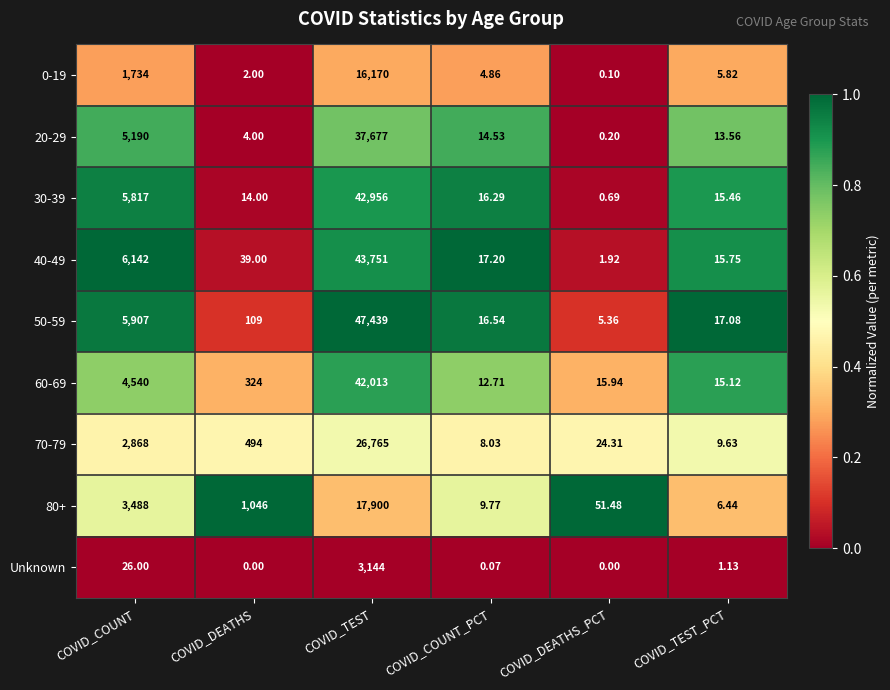

Is the value of 80+ at COVID_TEST greater than the value of 30-39 at COVID_DEATHS?

Yes